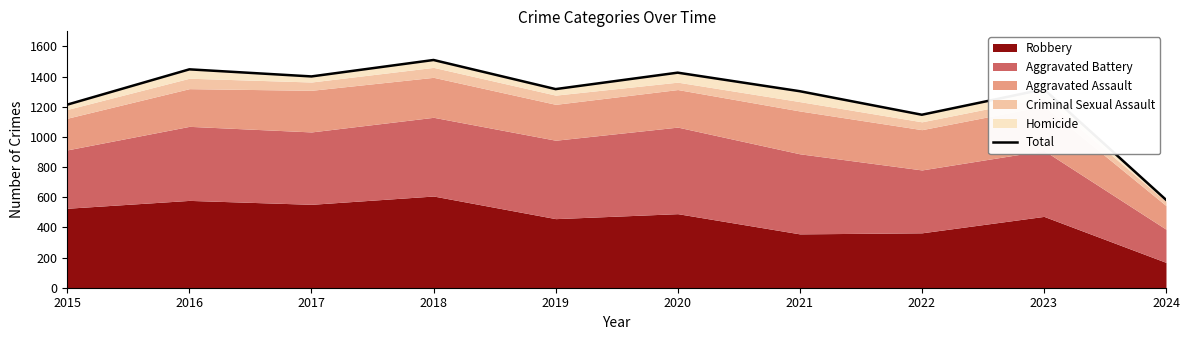

List the labels in order of value, smallest first.

2024, 2022, 2015, 2021, 2023, 2019, 2017, 2020, 2016, 2018